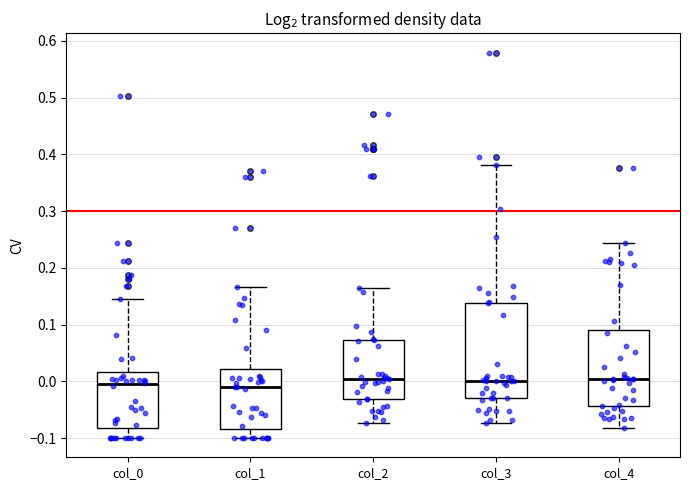

Which box is the tallest, from its lower edge to its upper edge?

col_3